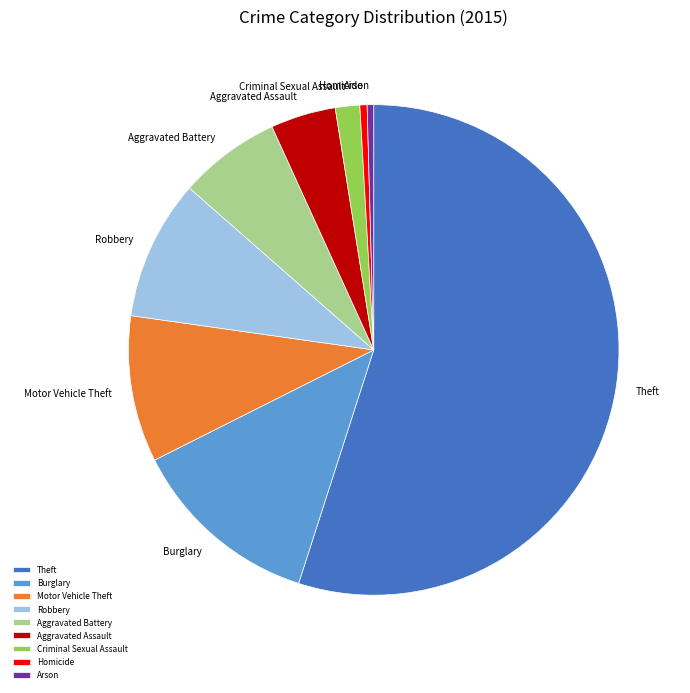

Do Motor Vehicle Theft and Burglary together represent more than half of the pie?

No